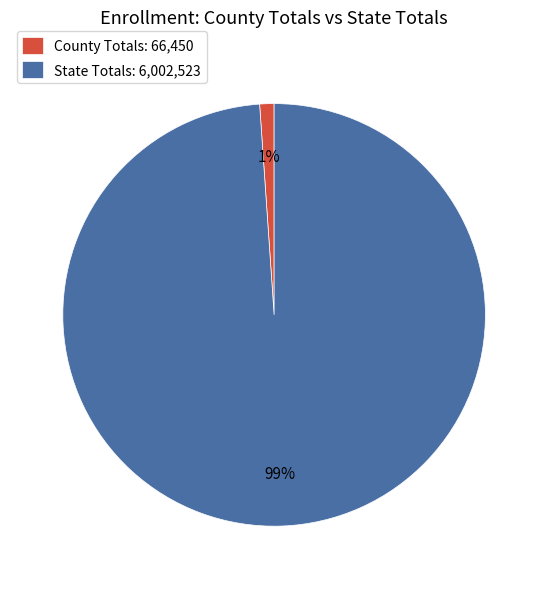

Combined, do County Totals: 66,450 and State Totals: 6,002,523 account for over 50%?

Yes